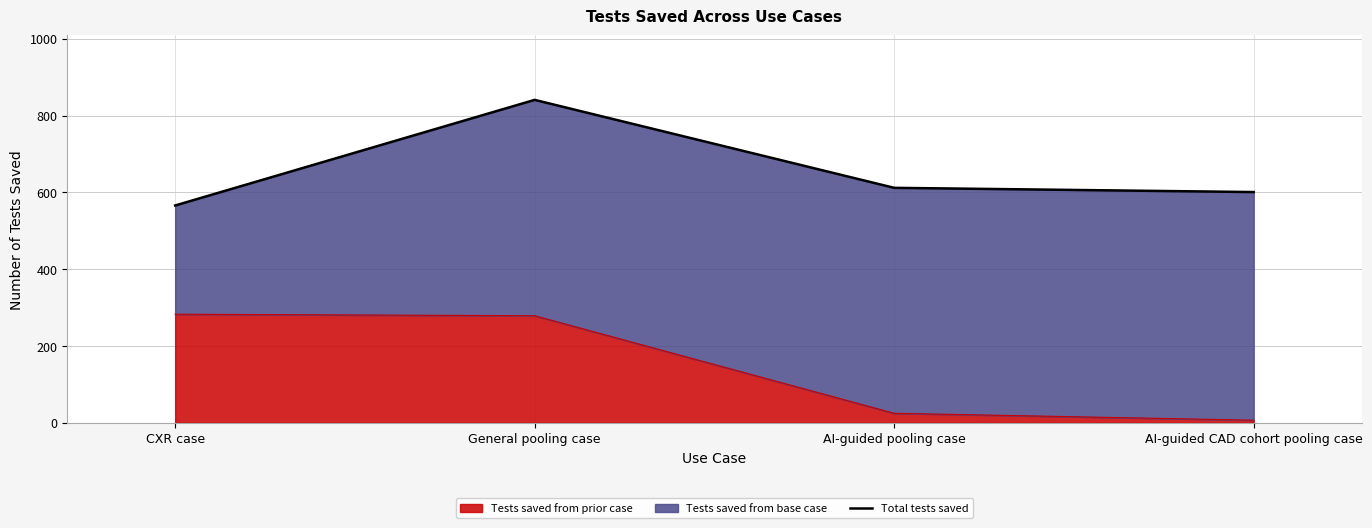

Reading left to right, extract all data points from this chart.

CXR case=566	General pooling case=841	AI-guided pooling case=612	AI-guided CAD cohort pooling case=601